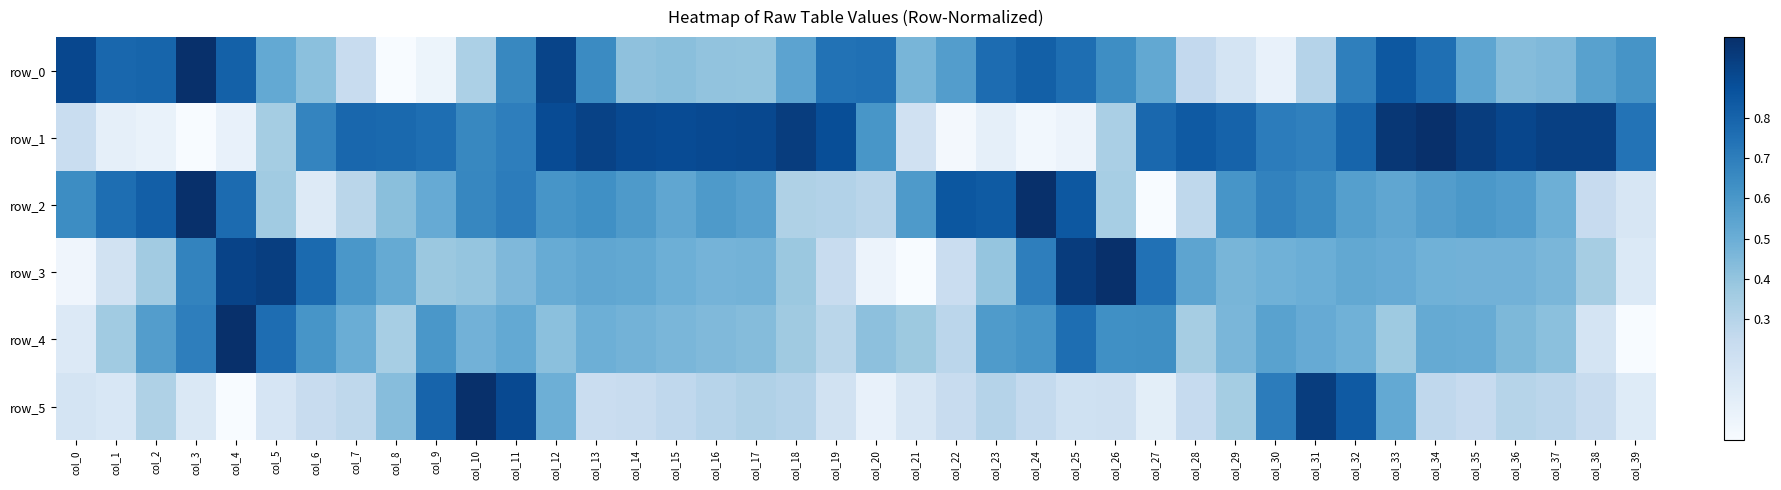

Reading right to left, list all the values displayed in this chart.

row_0: 0.6	0.6	0.4	0.4	0.5	0.8	0.8	0.7	0.3	0.1	0.2	0.3	0.5	0.6	0.8	0.8	0.8	0.6	0.5	0.8	0.7	0.5	0.4	0.4	0.4	0.4	0.6	0.9	0.7	0.3	0.1	0.0	0.2	0.4	0.5	0.8	1.0	0.8	0.8	0.9
row_1: 0.7	0.9	0.9	0.9	0.9	1.0	1.0	0.8	0.7	0.7	0.8	0.8	0.8	0.3	0.1	0.0	0.1	0.0	0.2	0.6	0.9	0.9	0.9	0.9	0.9	0.9	0.9	0.9	0.7	0.7	0.8	0.8	0.8	0.7	0.4	0.1	0.0	0.1	0.1	0.2
row_2: 0.2	0.2	0.5	0.6	0.6	0.6	0.5	0.6	0.6	0.7	0.6	0.3	0.0	0.3	0.8	1.0	0.8	0.9	0.6	0.3	0.3	0.3	0.6	0.6	0.5	0.6	0.6	0.6	0.7	0.7	0.5	0.4	0.3	0.1	0.4	0.8	1.0	0.8	0.8	0.6
row_3: 0.1	0.4	0.5	0.5	0.5	0.5	0.5	0.5	0.5	0.5	0.5	0.5	0.7	1.0	0.9	0.7	0.4	0.2	0.0	0.1	0.2	0.4	0.5	0.5	0.5	0.5	0.5	0.5	0.5	0.4	0.4	0.5	0.6	0.8	0.9	0.9	0.7	0.4	0.2	0.0
row_4: 0.0	0.2	0.4	0.5	0.5	0.5	0.4	0.5	0.5	0.6	0.5	0.4	0.6	0.6	0.8	0.6	0.6	0.3	0.4	0.4	0.3	0.4	0.4	0.4	0.5	0.5	0.5	0.4	0.5	0.5	0.6	0.3	0.5	0.6	0.8	1.0	0.7	0.6	0.4	0.1
row_5: 0.1	0.2	0.3	0.3	0.2	0.3	0.5	0.8	0.9	0.7	0.4	0.2	0.1	0.2	0.2	0.3	0.3	0.2	0.2	0.1	0.2	0.3	0.3	0.3	0.3	0.2	0.2	0.5	0.9	1.0	0.8	0.4	0.3	0.2	0.2	0.0	0.1	0.3	0.2	0.2